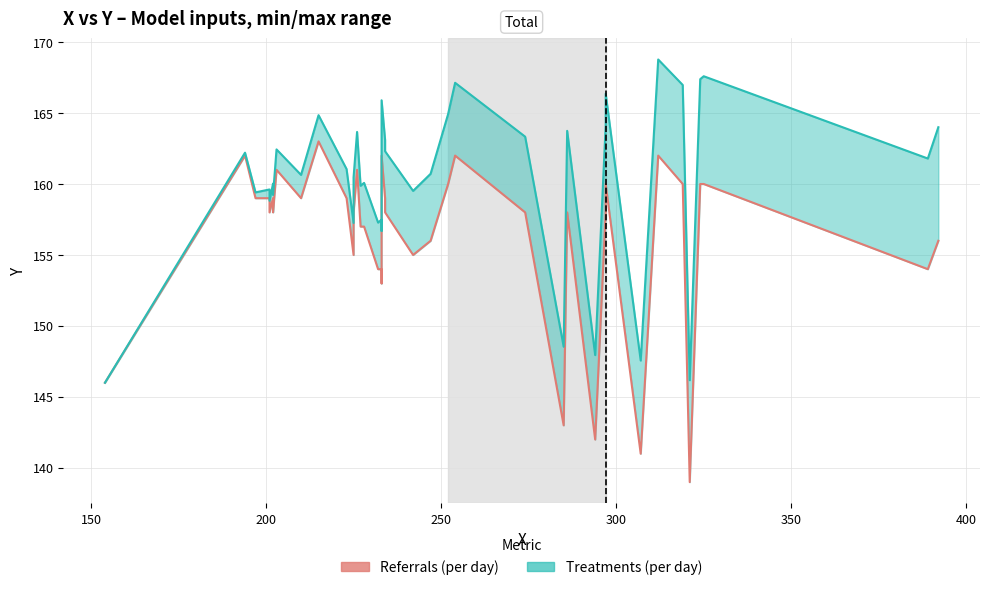

What is the minimum value shown in the chart?

139